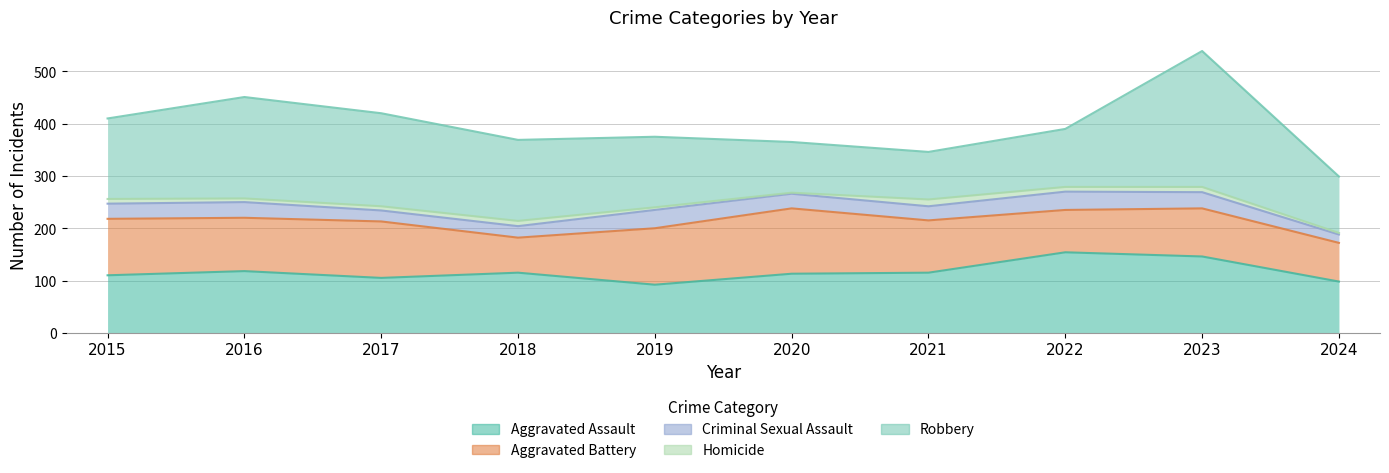

Rank the series by their maximum value, from lowest to highest.

Homicide, Criminal Sexual Assault, Aggravated Battery, Aggravated Assault, Robbery